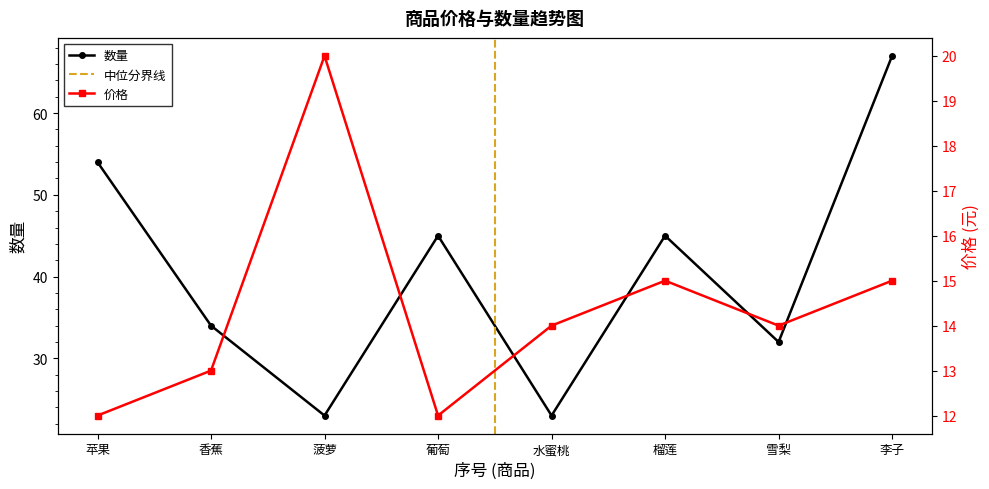

Reading left to right, transcribe all the data shown in this chart.

数量: 苹果=54	香蕉=34	菠萝=23	葡萄=45	水蜜桃=23	榴莲=45	雪梨=32	李子=67
价格: 苹果=12	香蕉=13	菠萝=20	葡萄=12	水蜜桃=14	榴莲=15	雪梨=14	李子=15